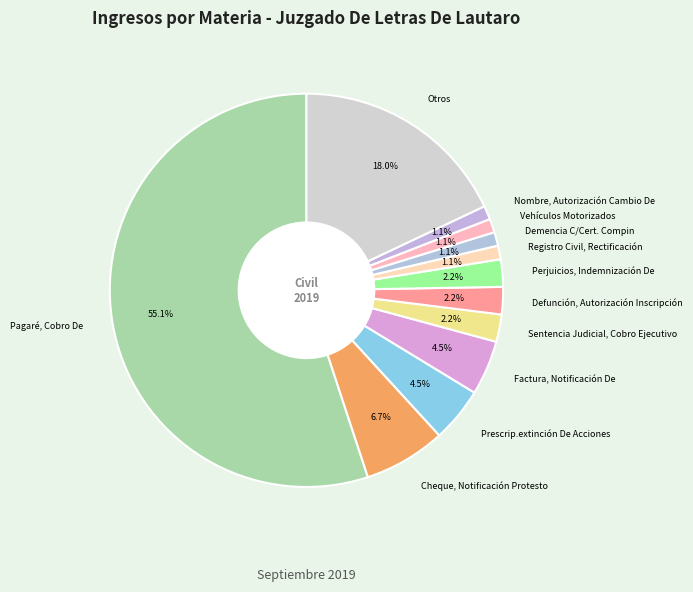

Which category has the biggest portion of the pie?

Pagaré, Cobro De